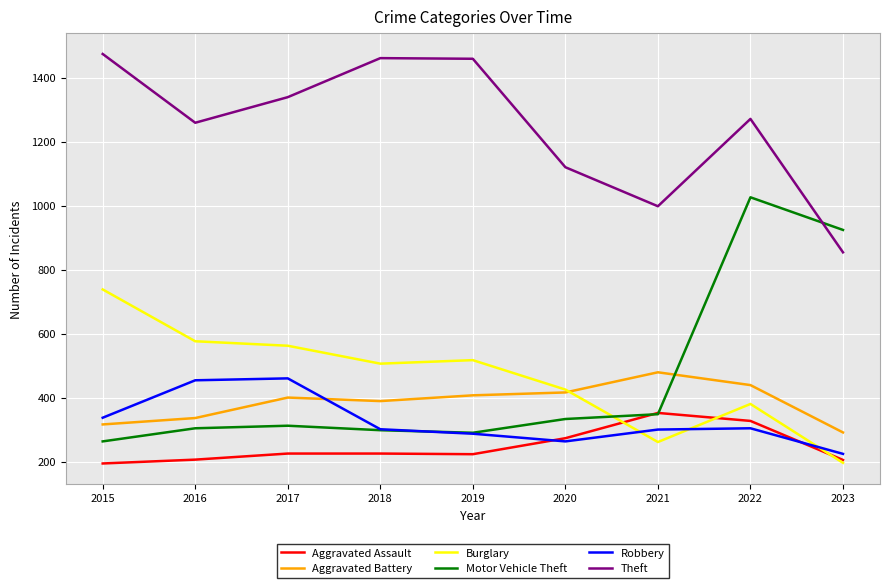

Where does the Robbery series first go above 301?

2015